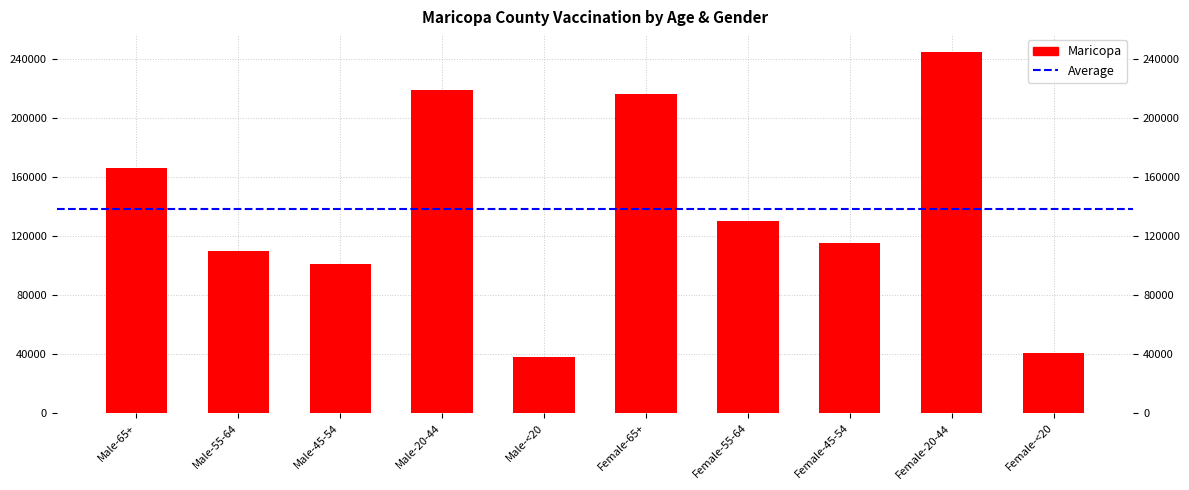

Reading right to left, what are all the values shown in this chart?

40958	244782	115307	129990	216632	37839	219103	101315	109671	166223